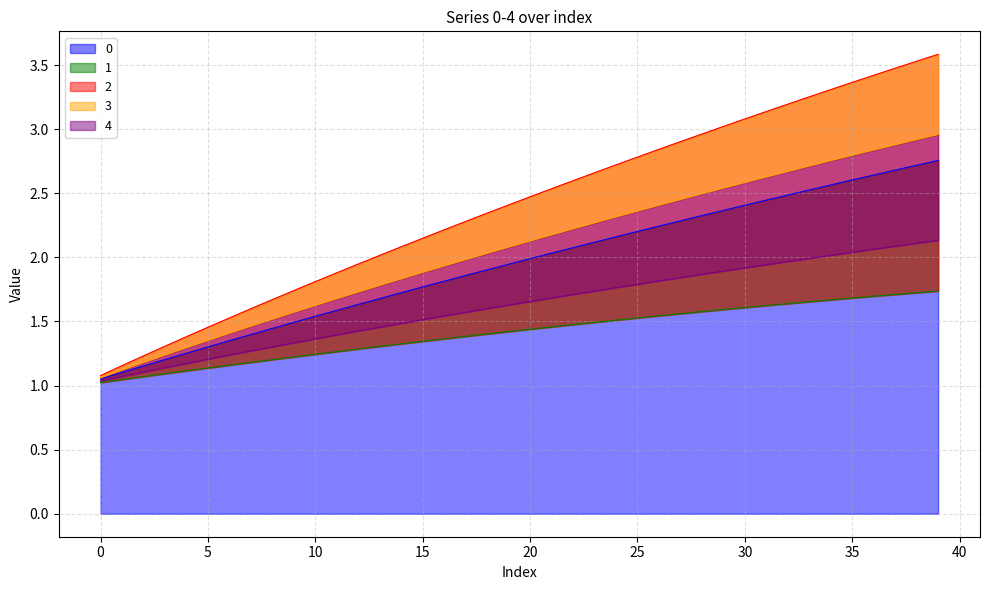

Is the value of 3 at 26 greater than the value of 1 at −5?

Yes